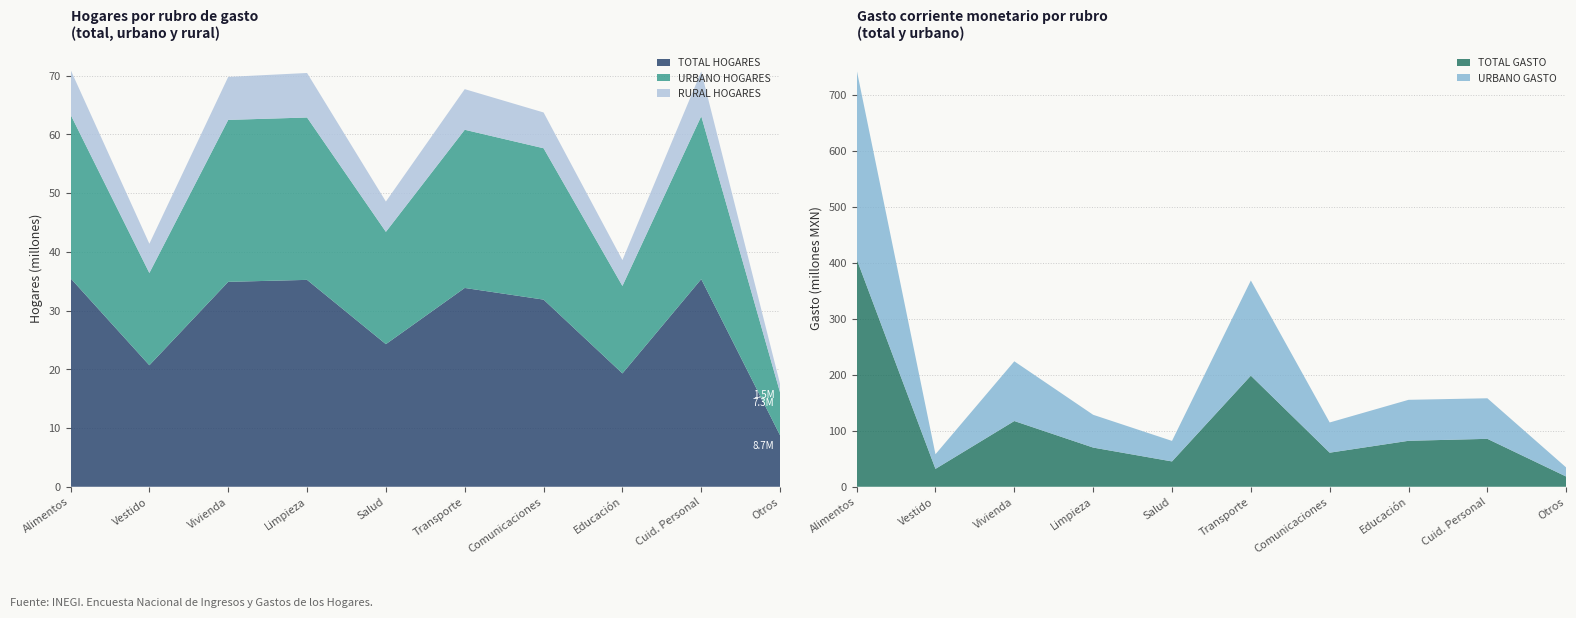

Reading left to right, extract all data points from this chart.

TOTAL HOGARES: ALIMENTOS, BEBIDAS Y TABACO=35510010.0	VESTIDO Y CALZADO=20690331.0	VIVIENDA Y SERVICIOS=34893985.0	ARTÍCULOS Y SERVICIOS LIMPIEZA=35228605.0	CUIDADOS DE LA SALUD=24282282.0	TRANSPORTE=33852346.0	COMUNICACIONES=31867036.0	EDUCACIÓN=19298818.0	CUIDADOS PERSONALES=35355773.0	OTROS GASTOS=8741741.0
URBANO HOGARES: ALIMENTOS, BEBIDAS Y TABACO=27870844.0	VESTIDO Y CALZADO=15710666.0	VIVIENDA Y SERVICIOS=27575676.0	ARTÍCULOS Y SERVICIOS LIMPIEZA=27648504.0	CUIDADOS DE LA SALUD=19124586.0	TRANSPORTE=26935278.0	COMUNICACIONES=25774467.0	EDUCACIÓN=14897074.0	CUIDADOS PERSONALES=27749811.0	OTROS GASTOS=7289604.0
RURAL HOGARES: ALIMENTOS, BEBIDAS Y TABACO=7639166.0	VESTIDO Y CALZADO=4979665.0	VIVIENDA Y SERVICIOS=7318309.0	ARTÍCULOS Y SERVICIOS LIMPIEZA=7580101.0	CUIDADOS DE LA SALUD=5157696.0	TRANSPORTE=6917068.0	COMUNICACIONES=6092569.0	EDUCACIÓN=4401744.0	CUIDADOS PERSONALES=7605962.0	OTROS GASTOS=1452137.0
TOTAL GASTO: ALIMENTOS, BEBIDAS Y TABACO=406832543.7	VESTIDO Y CALZADO=31922552.0	VIVIENDA Y SERVICIOS=117440595.8	ARTÍCULOS Y SERVICIOS LIMPIEZA=70012207.5	CUIDADOS DE LA SALUD=45246018.9	TRANSPORTE=198476942.2	COMUNICACIONES=60871072.1	EDUCACIÓN=82111769.8	CUIDADOS PERSONALES=85618448.7	OTROS GASTOS=18211507.2
URBANO GASTO: ALIMENTOS, BEBIDAS Y TABACO=338287684.8	VESTIDO Y CALZADO=26184000.1	VIVIENDA Y SERVICIOS=106678061.6	ARTÍCULOS Y SERVICIOS LIMPIEZA=58571341.2	CUIDADOS DE LA SALUD=36692271.2	TRANSPORTE=170041419.5	COMUNICACIONES=53997581.3	EDUCACIÓN=73209310.7	CUIDADOS PERSONALES=72476296.2	OTROS GASTOS=16188703.6